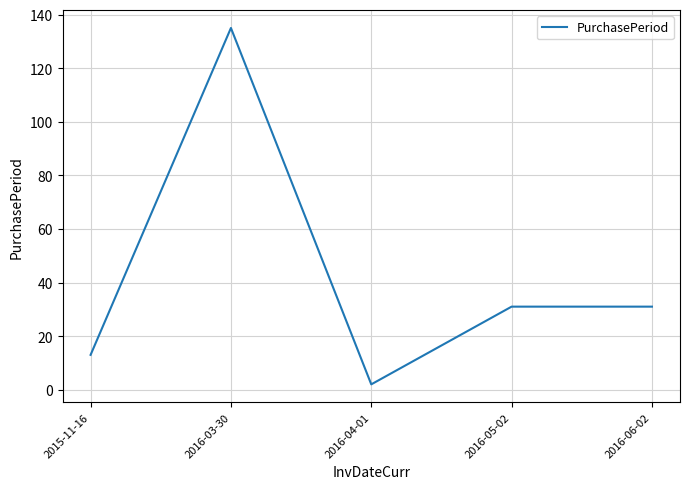

Which category has the highest value across all series?

2016-03-30